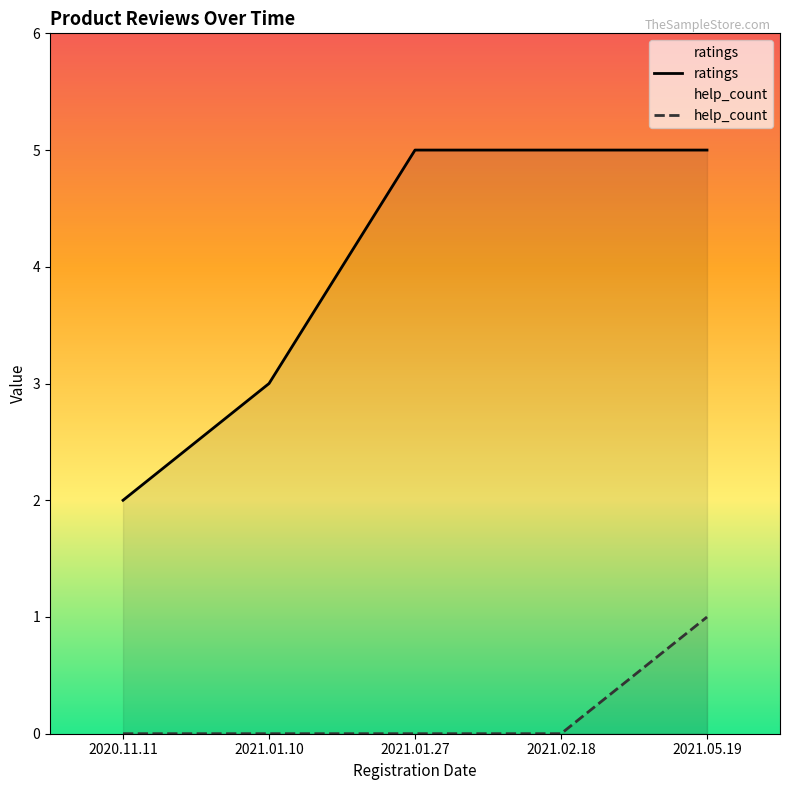

True or false: help_count has more than 1 points higher than both neighbors.

False